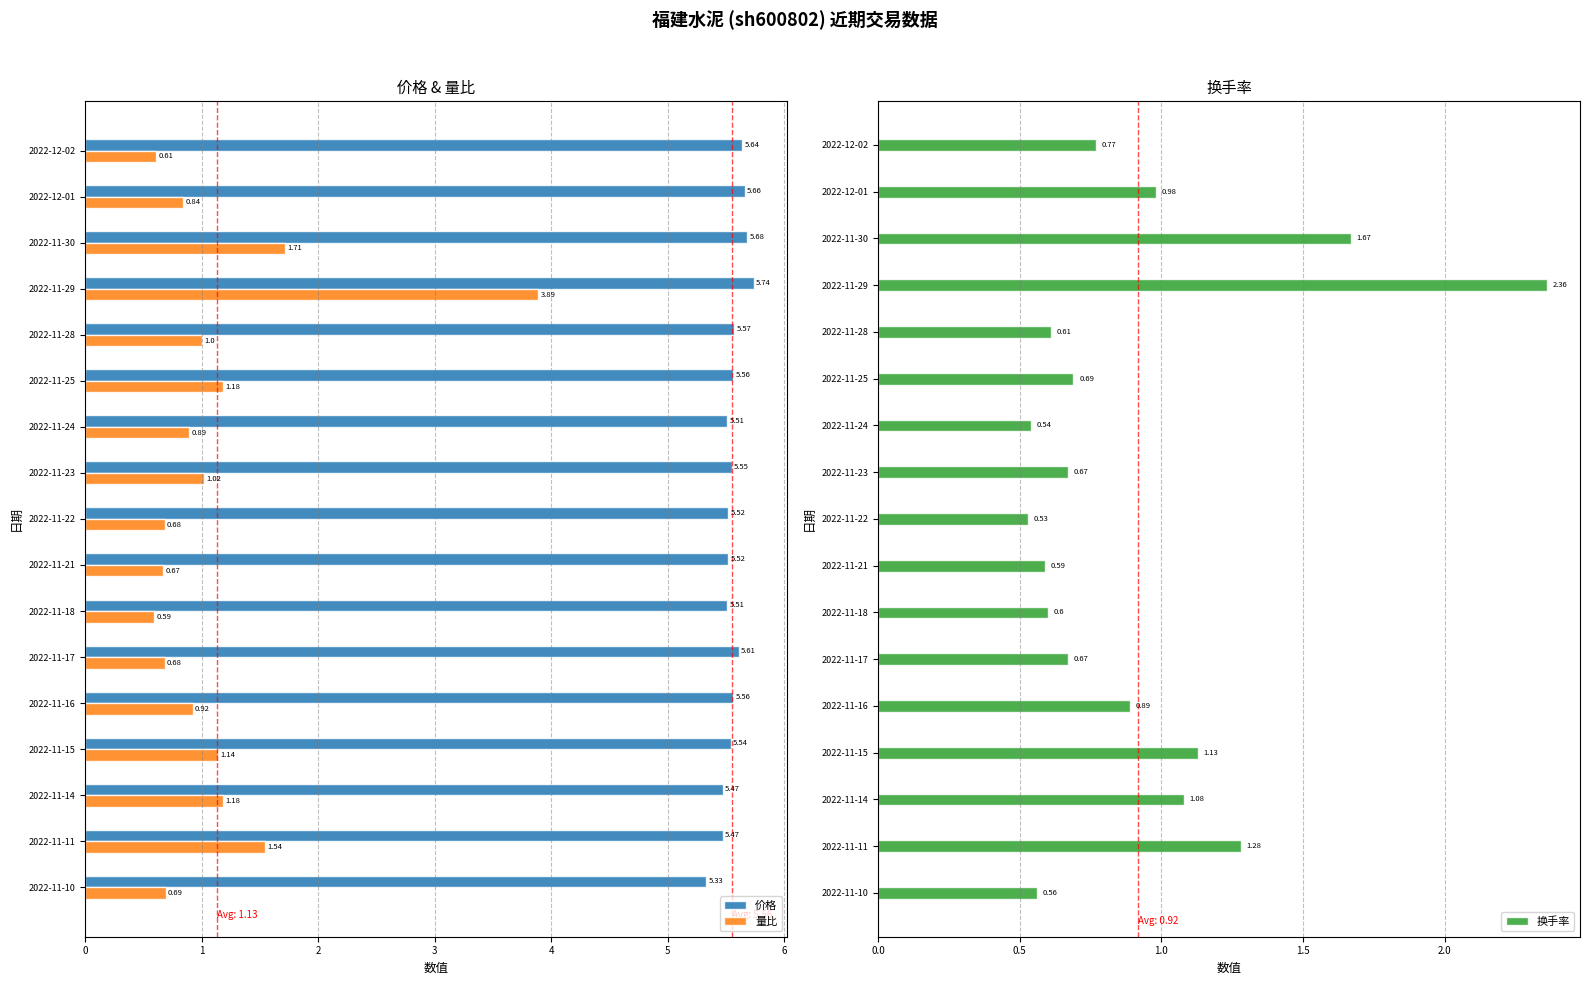

What is the difference between the 量比 values at 2022-11-30 and 2022-11-29?

2.2